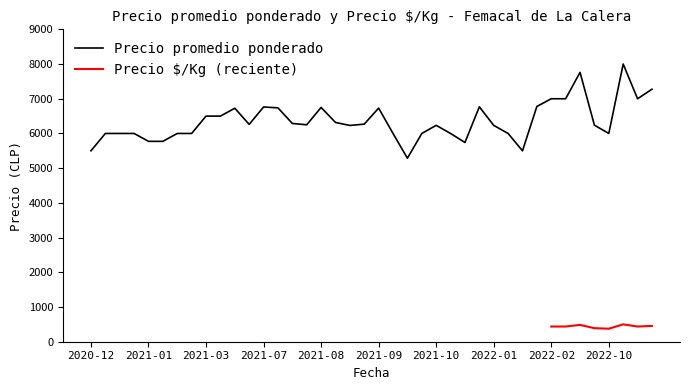

What is the lowest value of the Precio promedio ponderado series?

5286